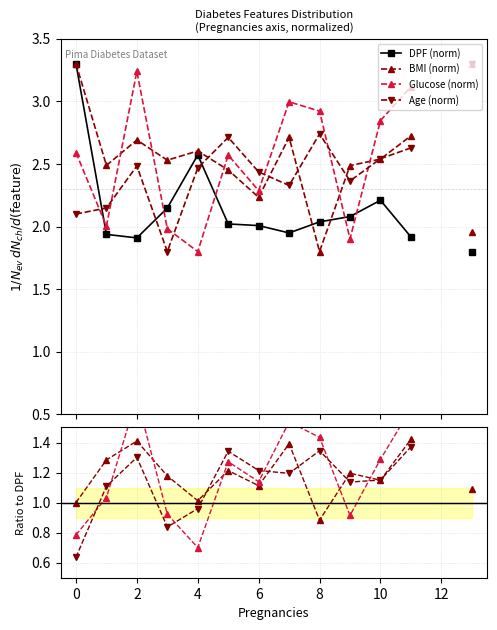

At 12, list the series in order from largest to smallest.

DPF (norm), Glucose (norm), BMI (norm), Age (norm)